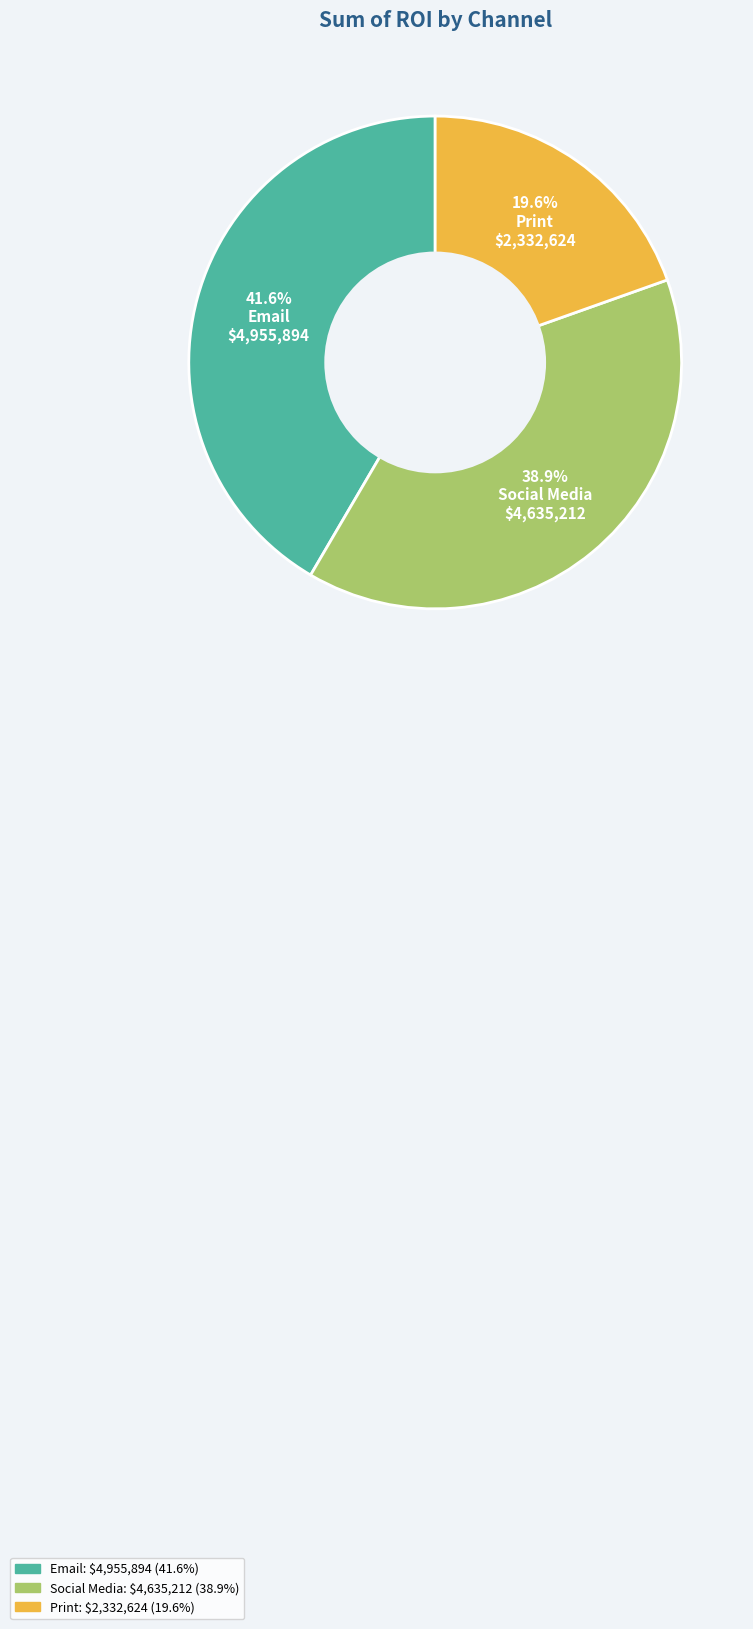

How many segments does this pie chart have?

3